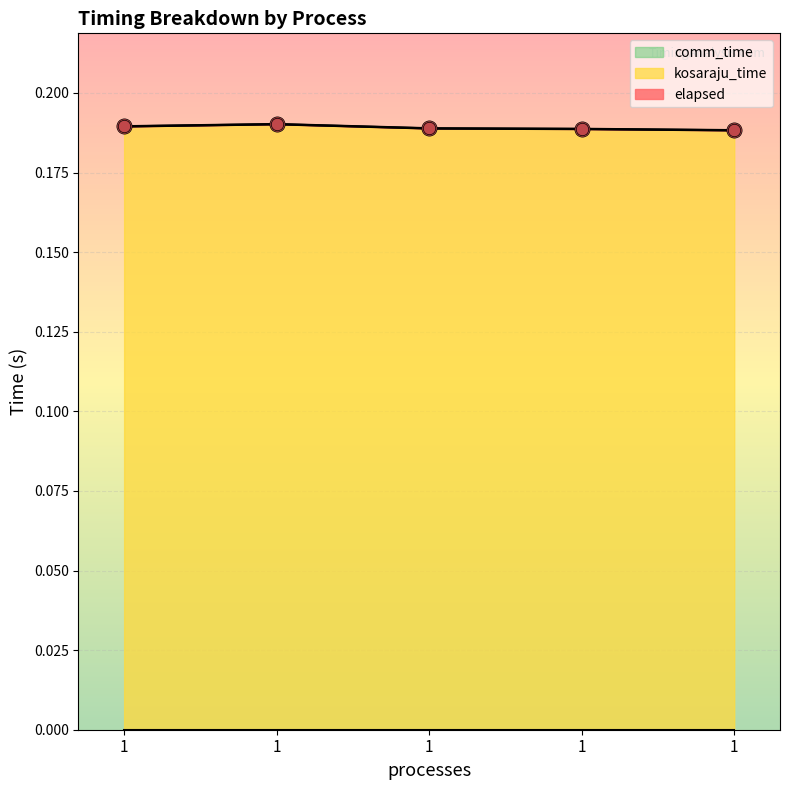

Which series reaches the maximum Y coordinate?

kosaraju_time